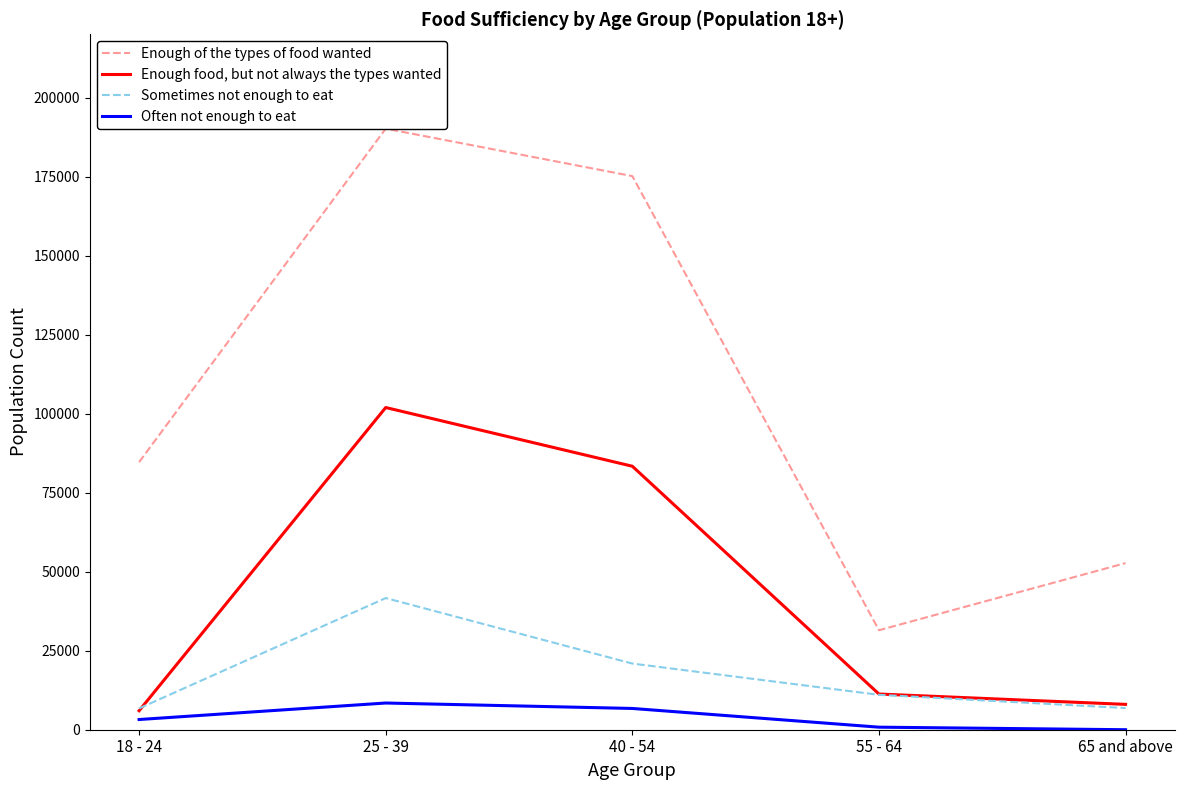

Which series has the largest total across all categories?

Enough of the types of food wanted